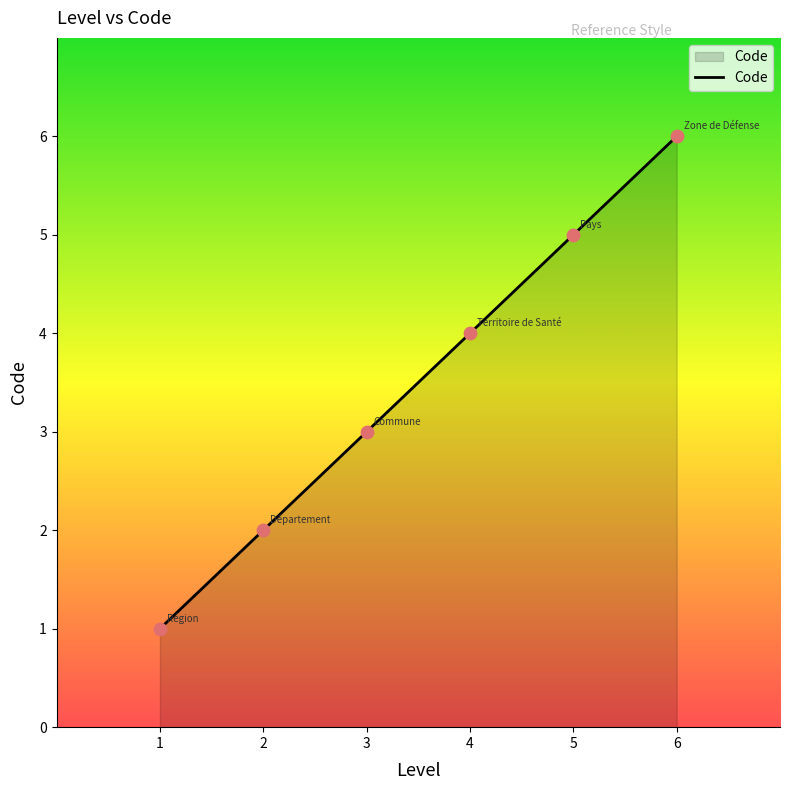

What is the ratio of the value at 6 to the value at 3?

2.0